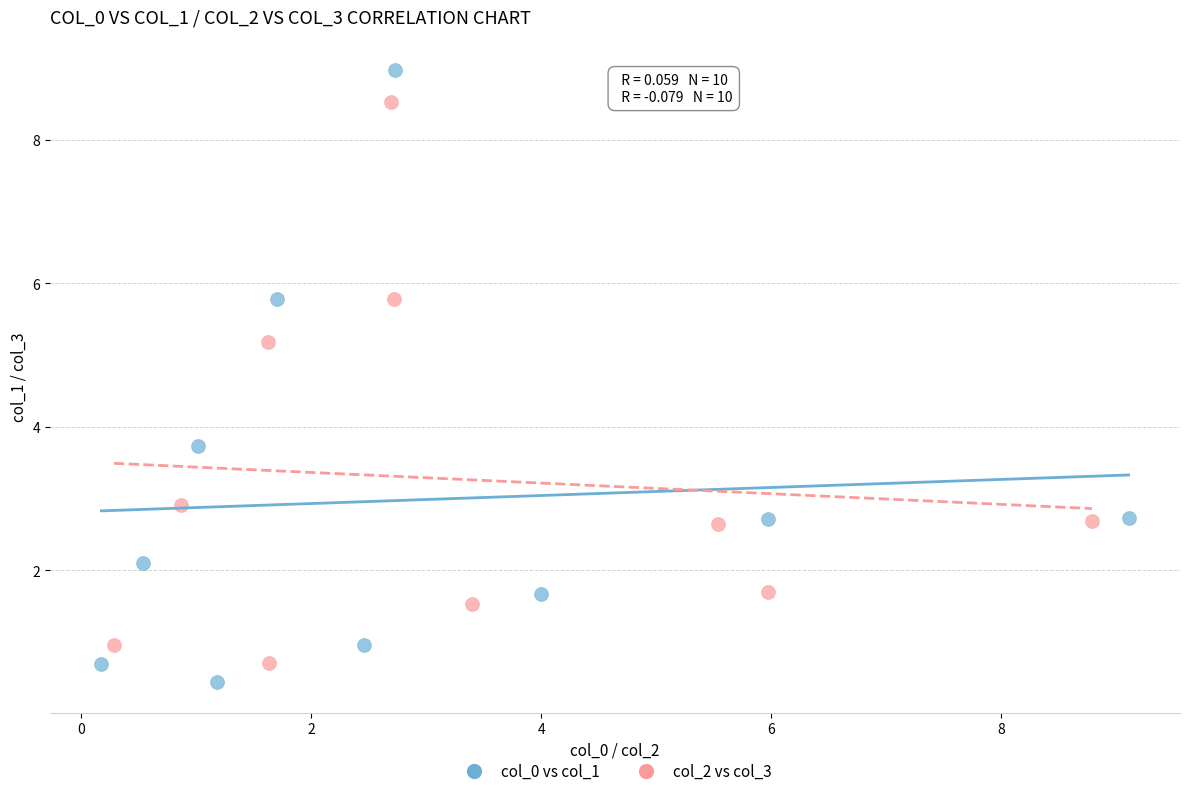

Which series contains the highest Y value?

col_0 vs col_1